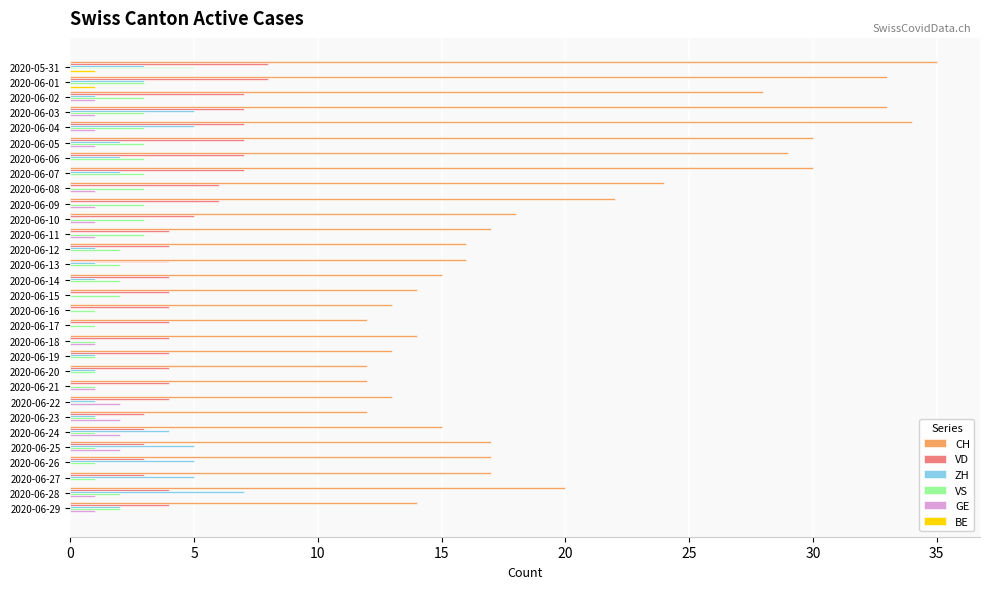

The value of CH at 2020-06-28 is 14. True or false?

False